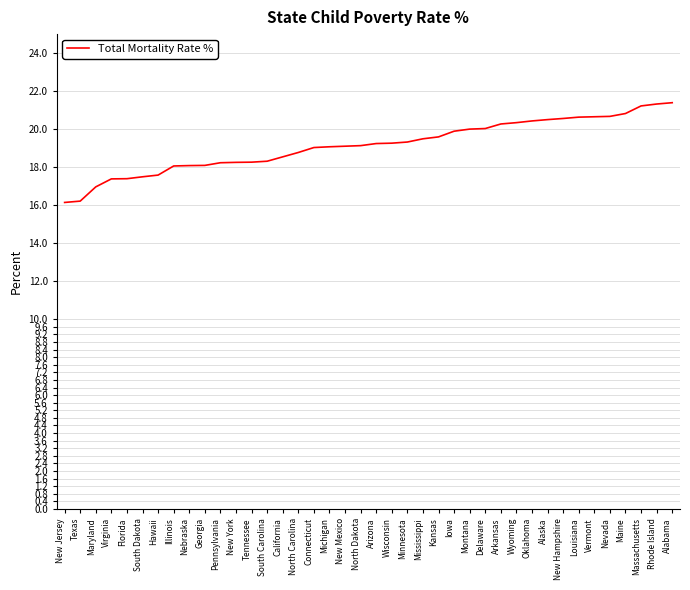

Is it true that the value at Pennsylvania is 29.6?

False